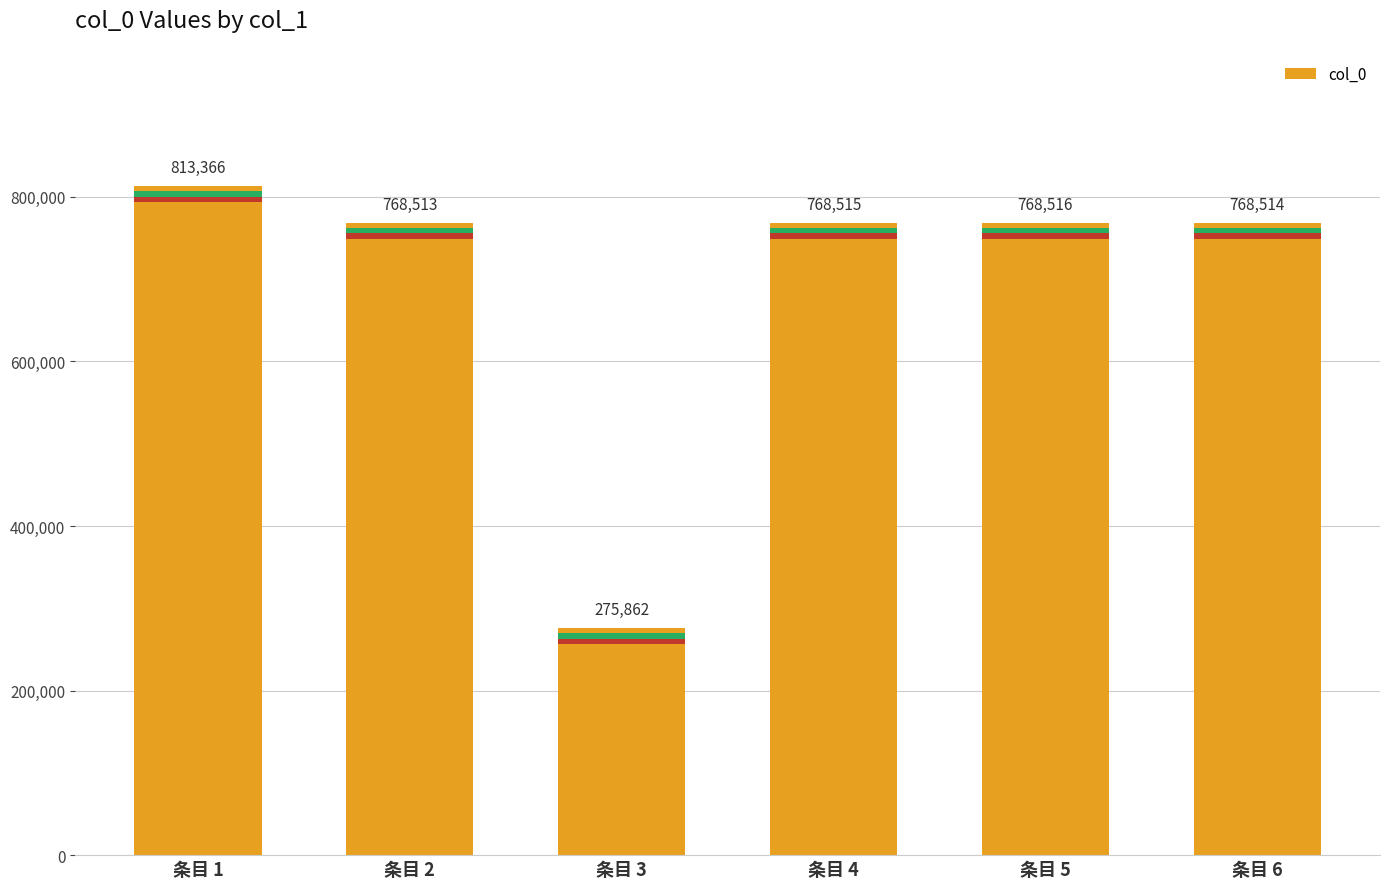

Count the number of values greater than 768515.

2